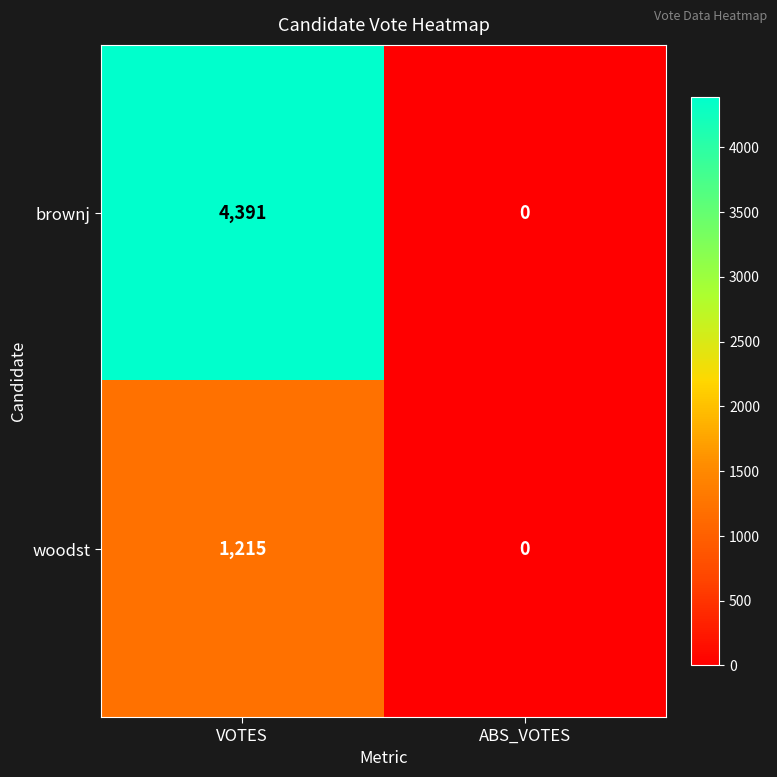

At which label is woodst closest to 607?

ABS_VOTES